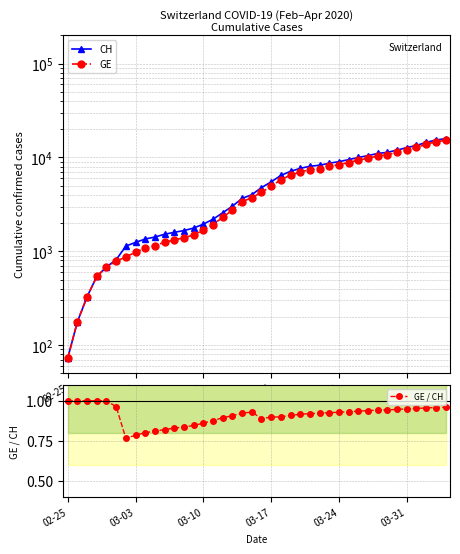

Is it true that CH equals 1137.0 at 6?

True